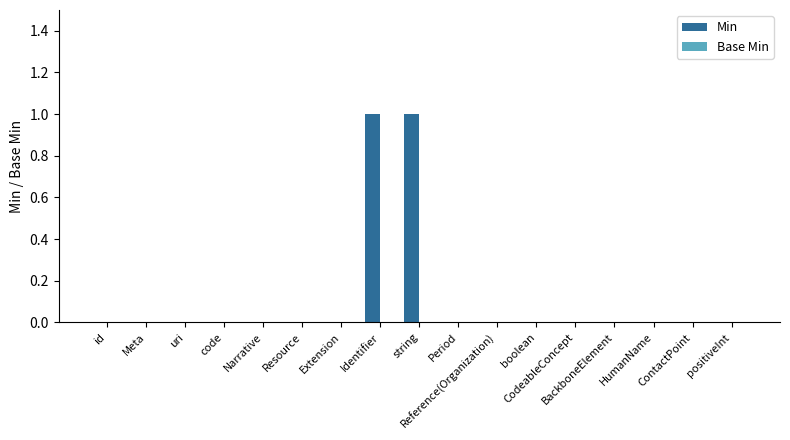

How many data points does each series have?

17